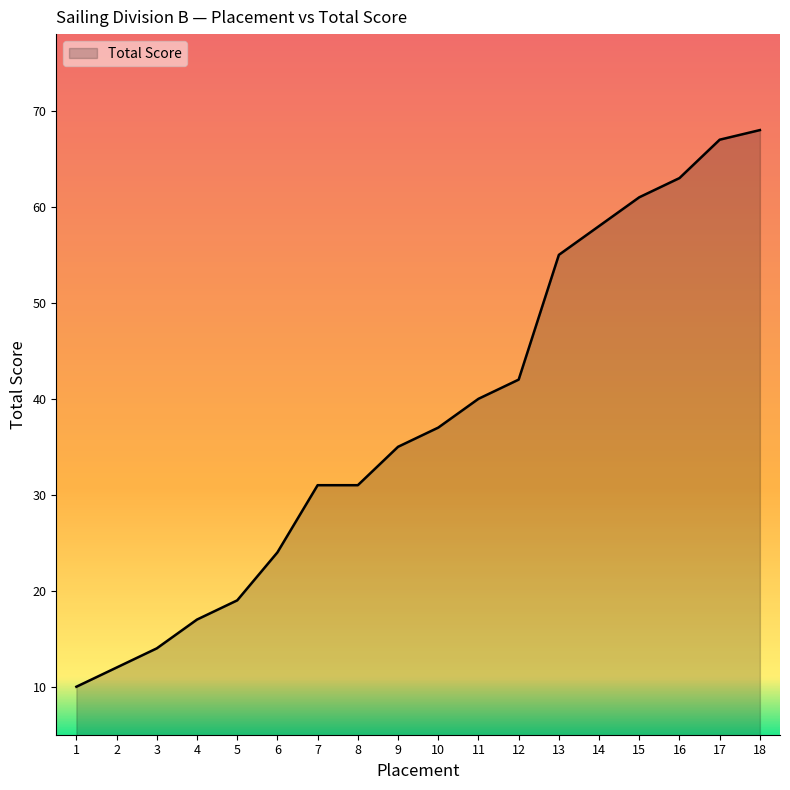

What is the maximum value shown in the chart?

68